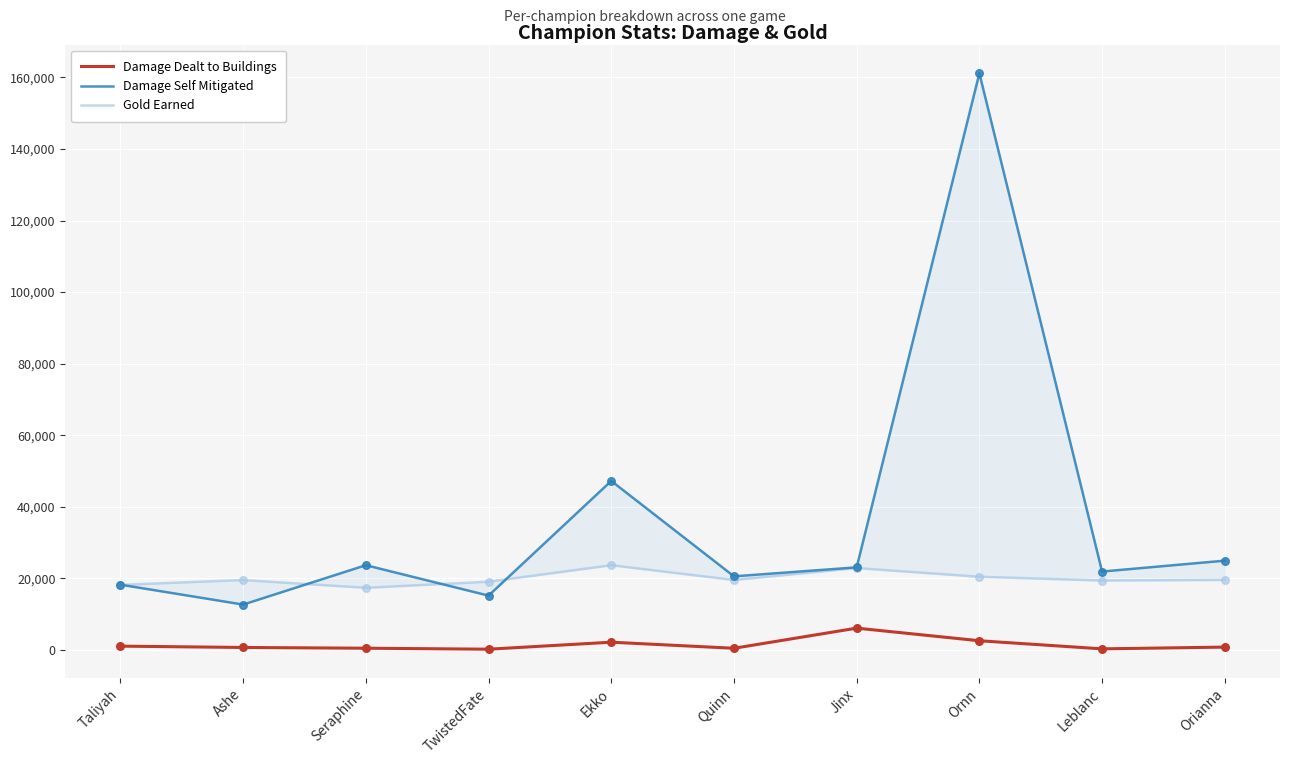

At how many categories does at least one series exceed 55194?

1